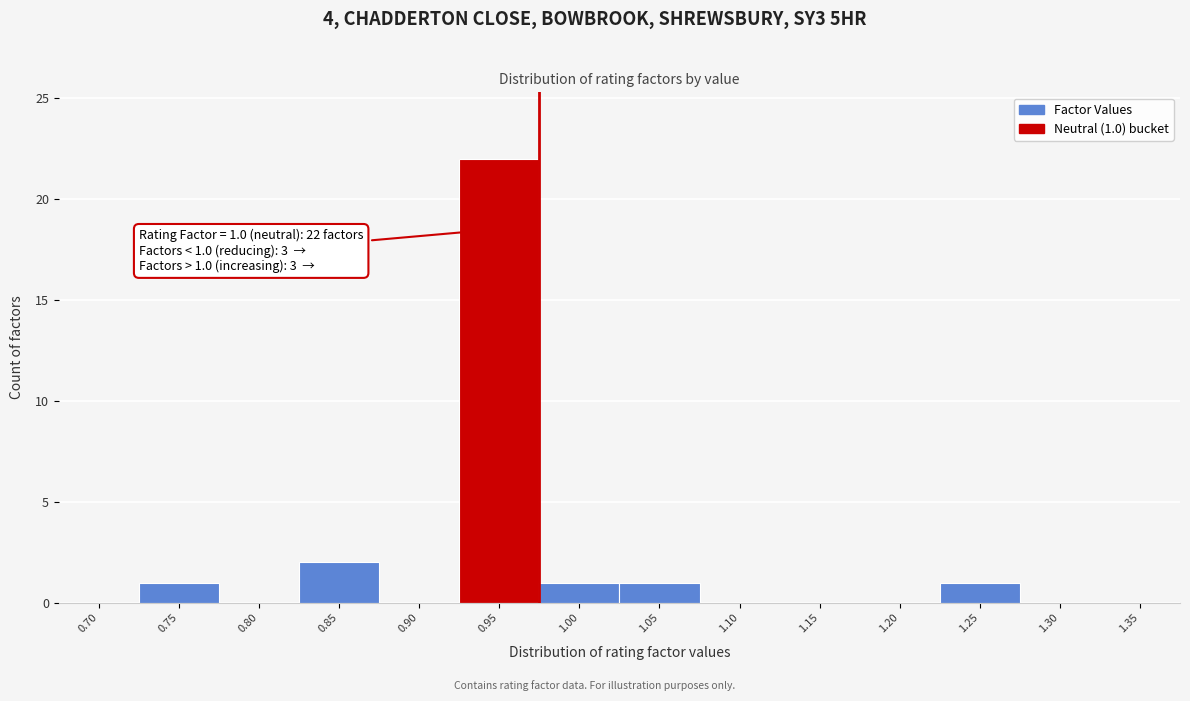

Reading right to left, extract all data points from this chart.

1.35=0	1.30=0	1.25=1	1.20=0	1.15=0	1.10=0	1.05=1	1.00=1	0.95=22	0.90=0	0.85=2	0.80=0	0.75=1	0.70=0